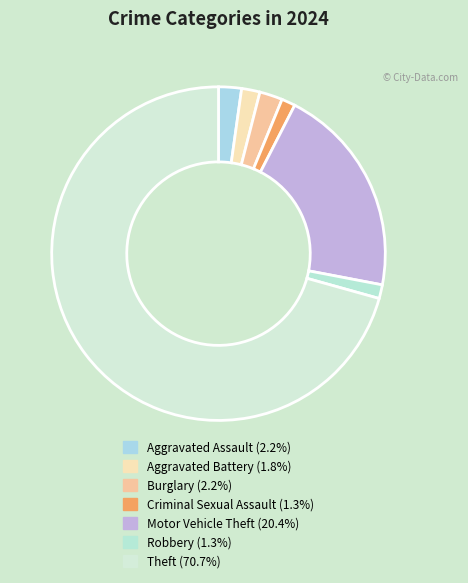

How many slices are in this pie chart?

7